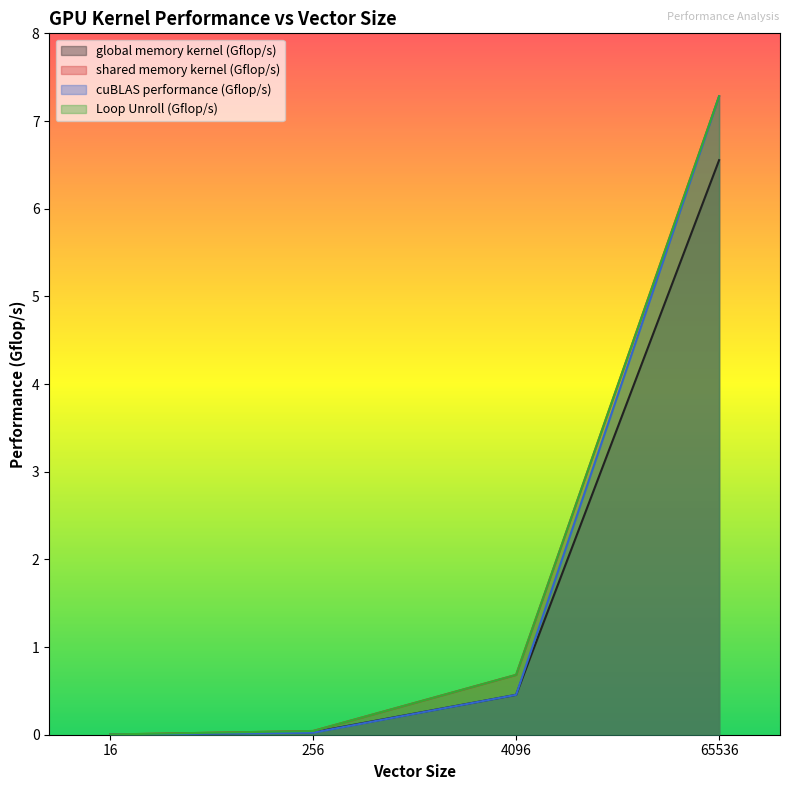

What is the difference between the cuBLAS performance (Gflop/s) values at 16 and 4096?

0.5